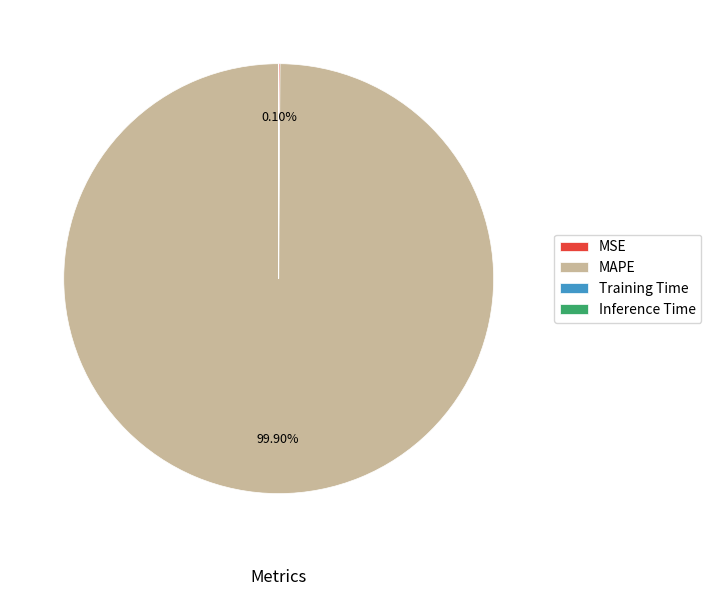

Which category has the biggest portion of the pie?

MAPE